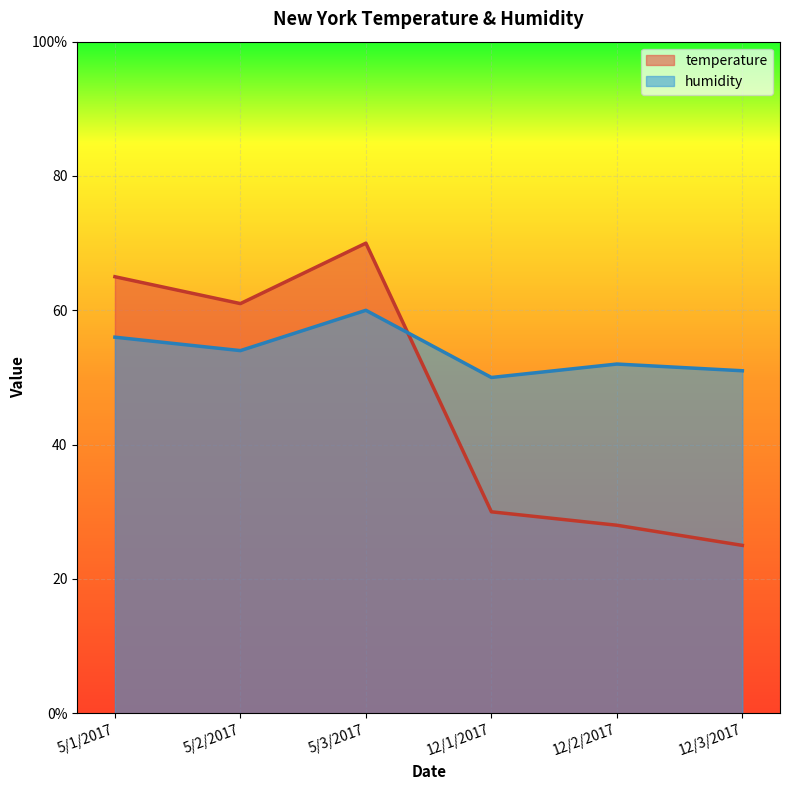

What is the total value across all series at 5/1/2017?

121